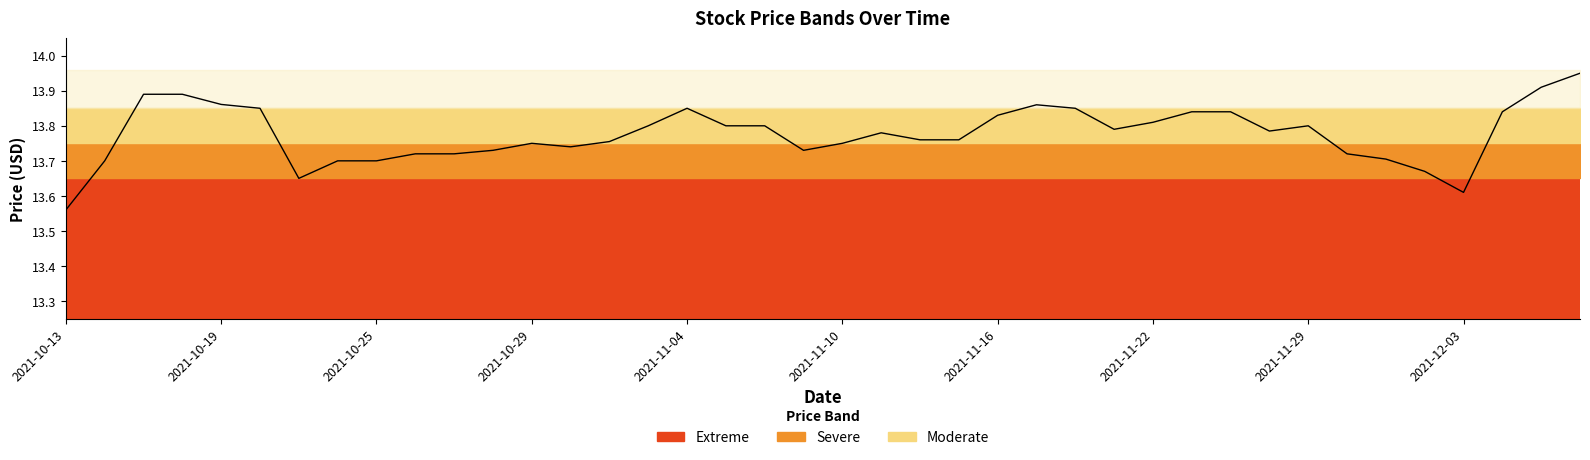

How many data points does each series have?

40